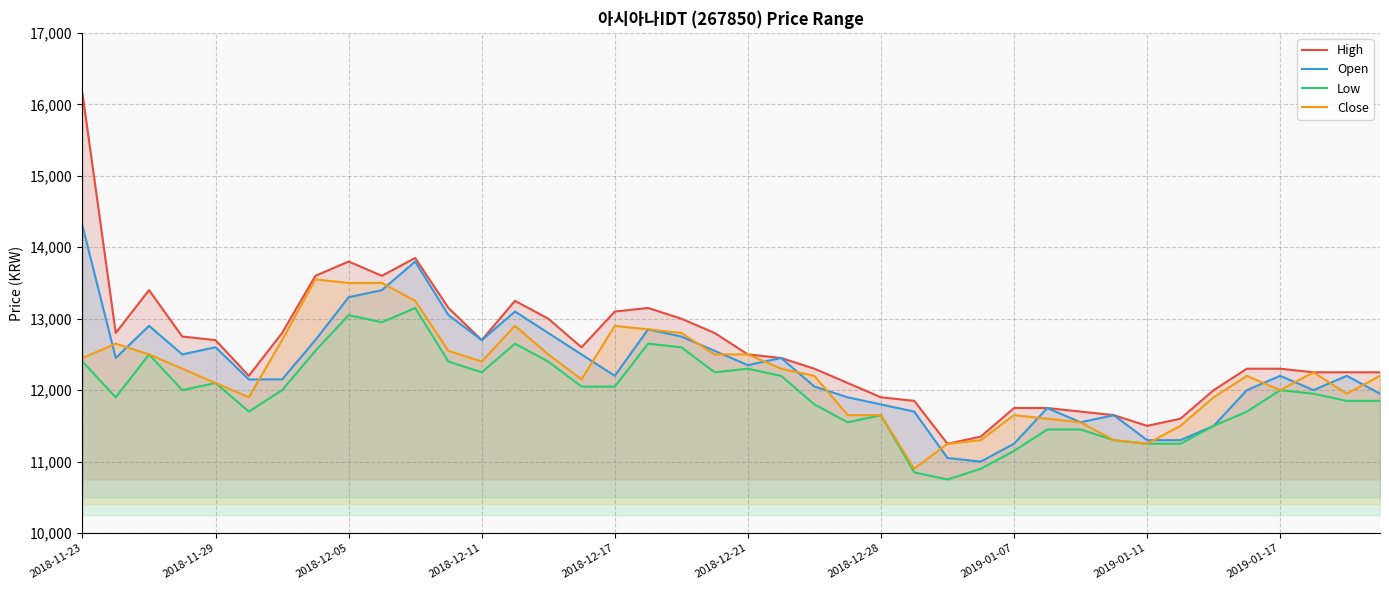

The value of Close at 2018-12-21 is 12500. True or false?

True